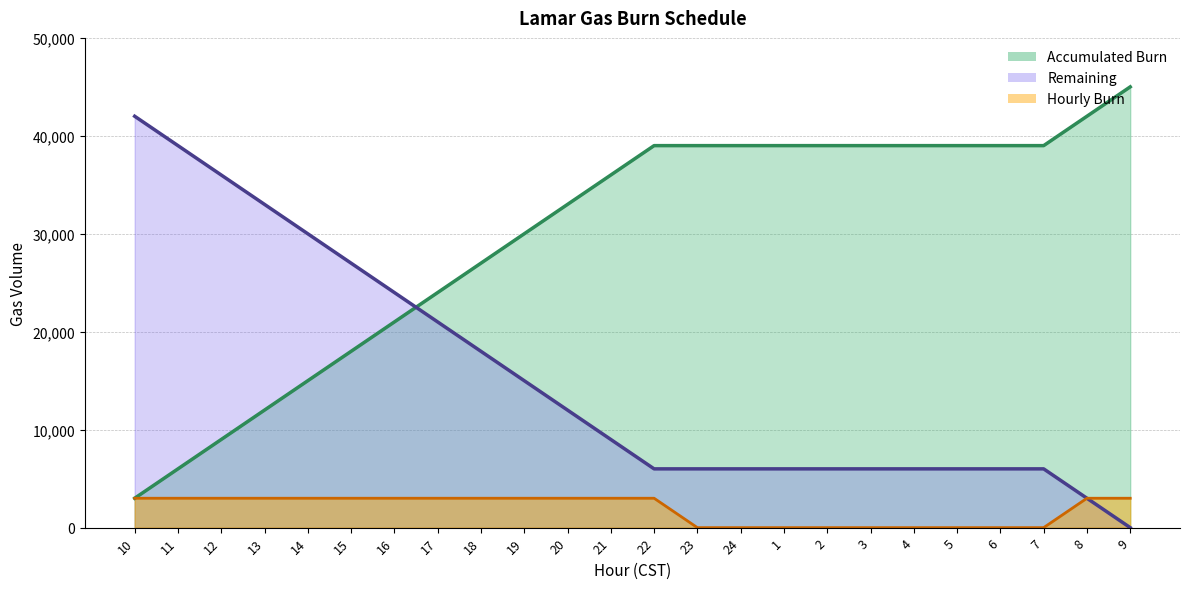

What is the average value of the Accumulated Burn series?

29625